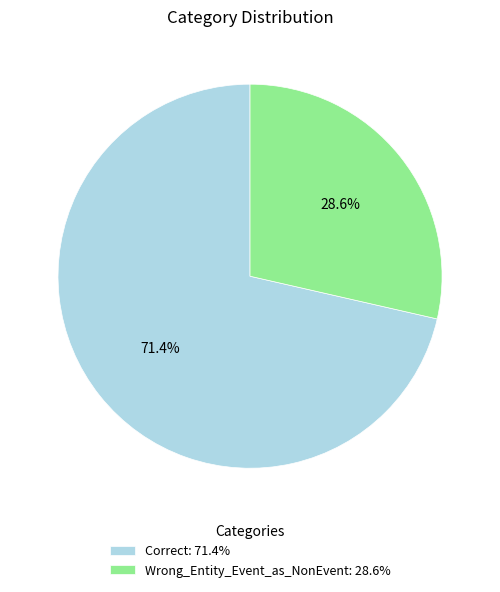

What is the ratio of the value at Wrong_Entity_Event_as_NonEvent to the value at Correct?

0.4